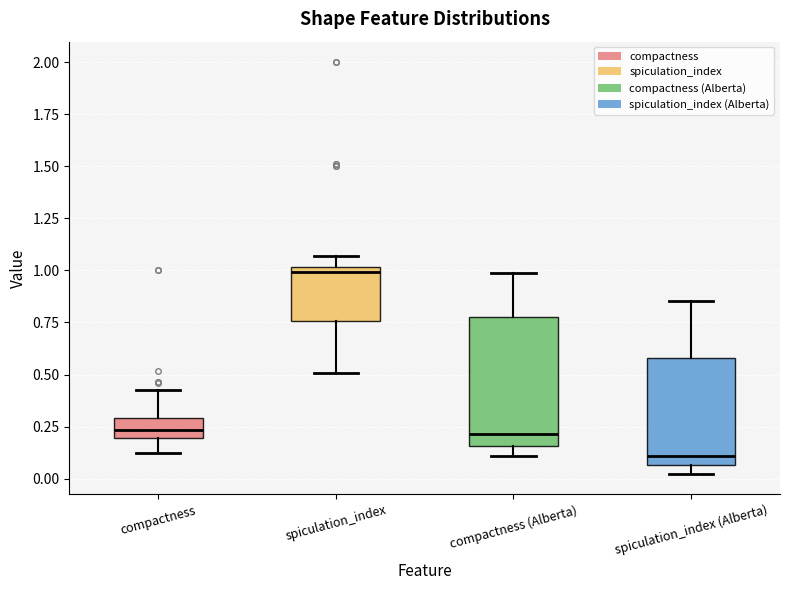

Which box has the lowest median line?

spiculation_index (Alberta)